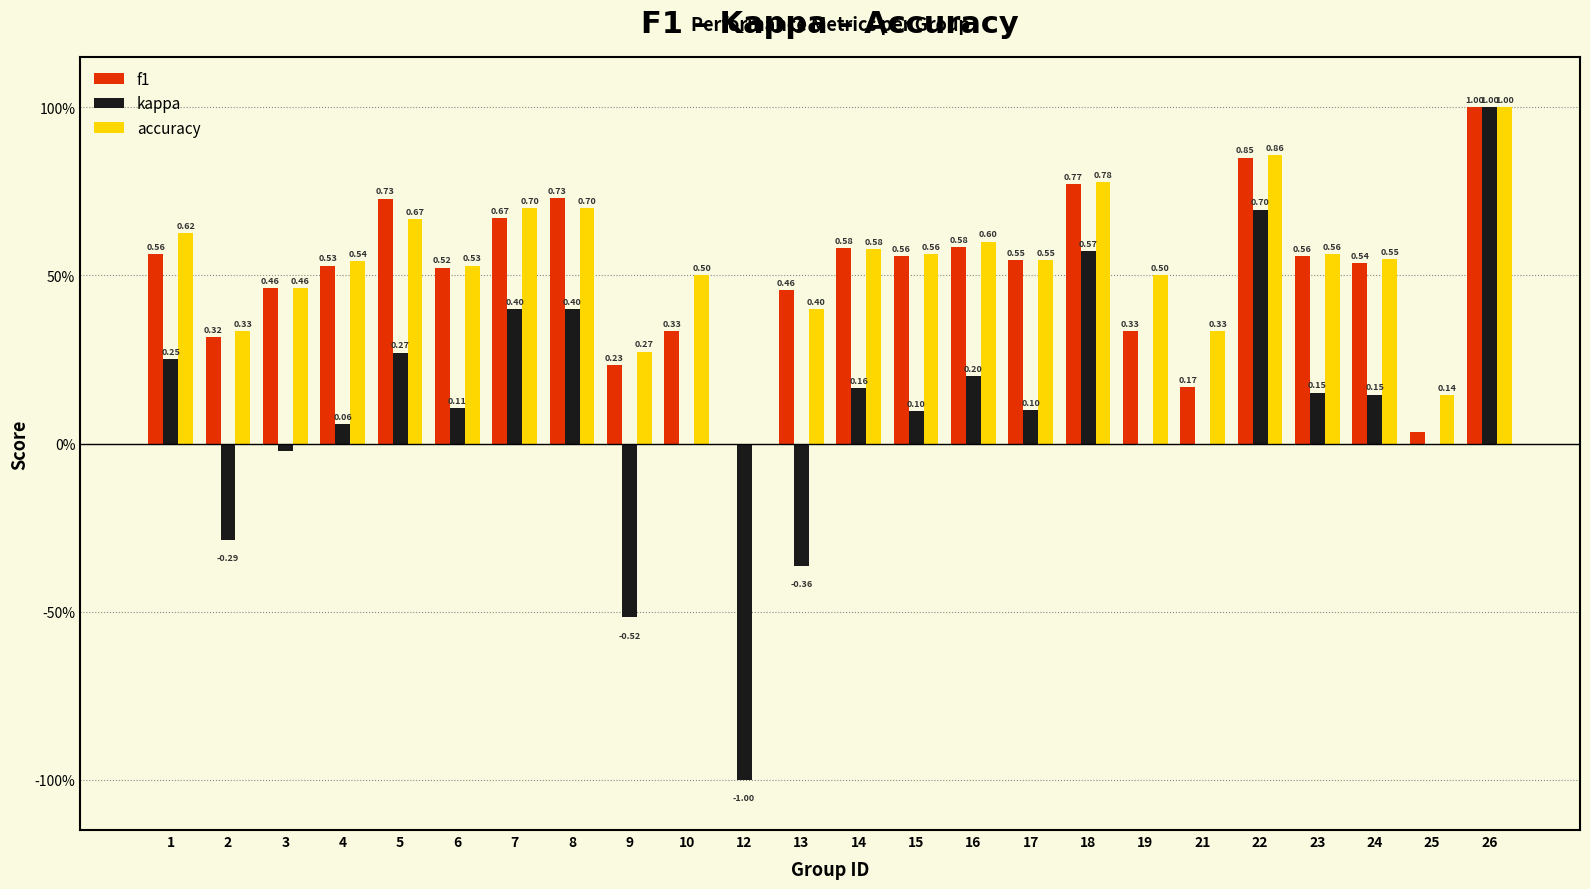

What is the average value of the accuracy series?

0.5